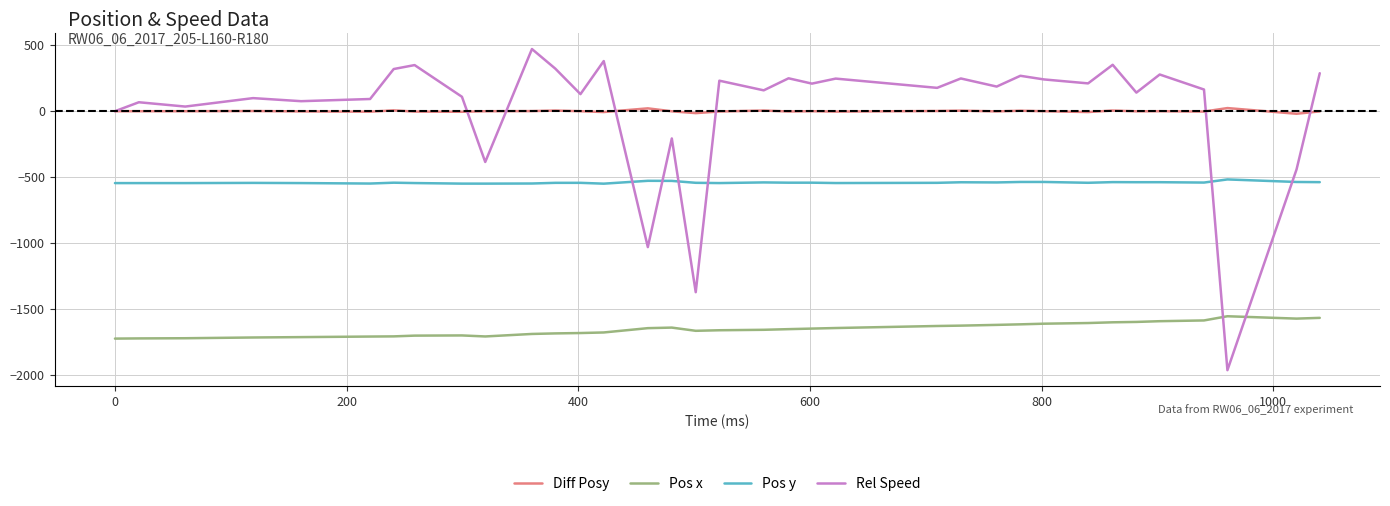

Which series has the widest spread of values?

Rel Speed